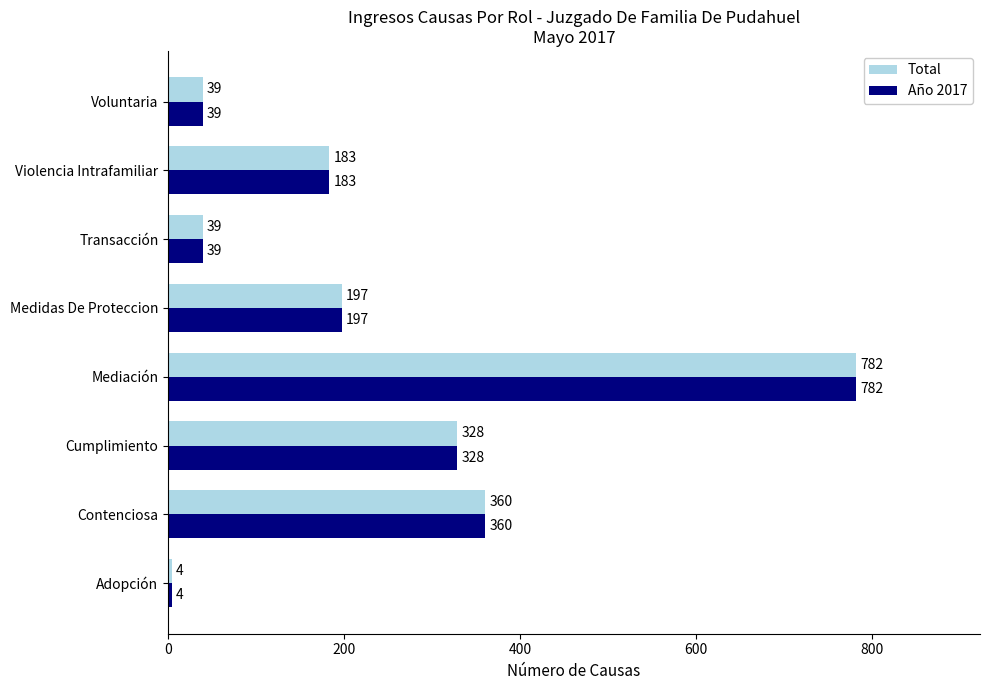

What is the difference between the maximum and minimum values in the Total series?

778